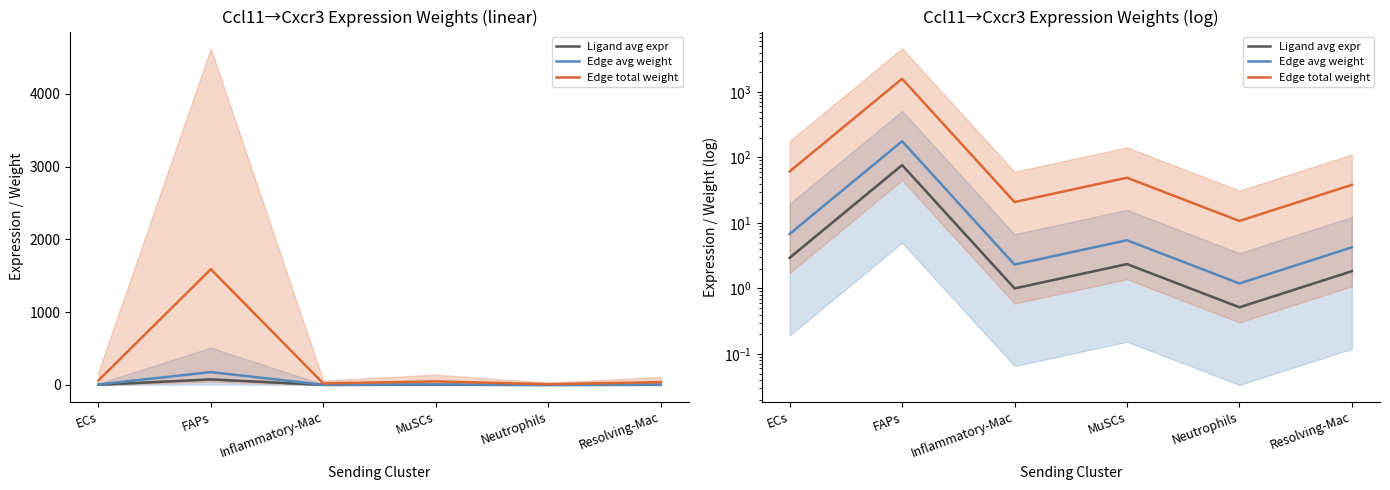

The Edge total weight series shows 91.5 at ECs. True or false?

False